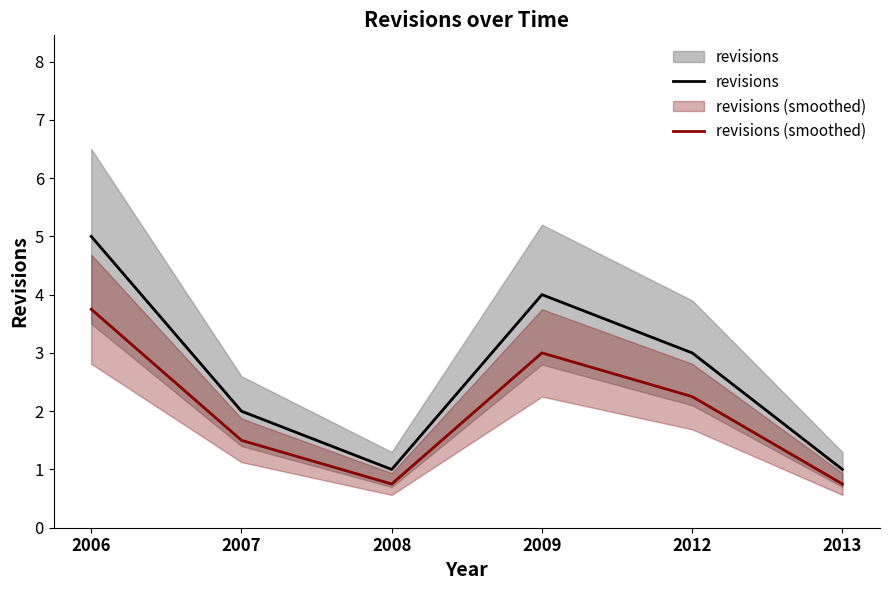

How many lines are shown in the chart?

2